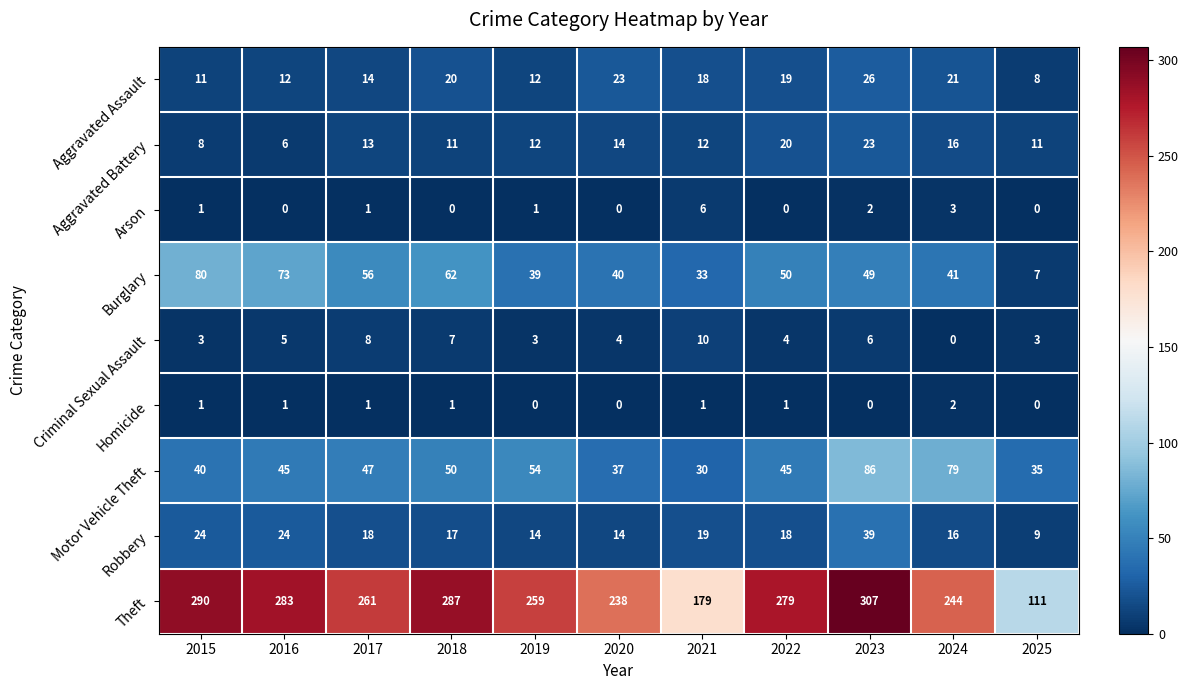

Which label corresponds to the largest value in the chart?

2023